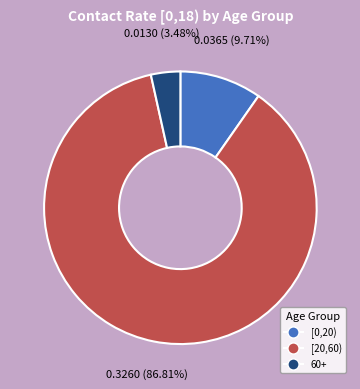

Which category has the biggest portion of the pie?

[20,60)